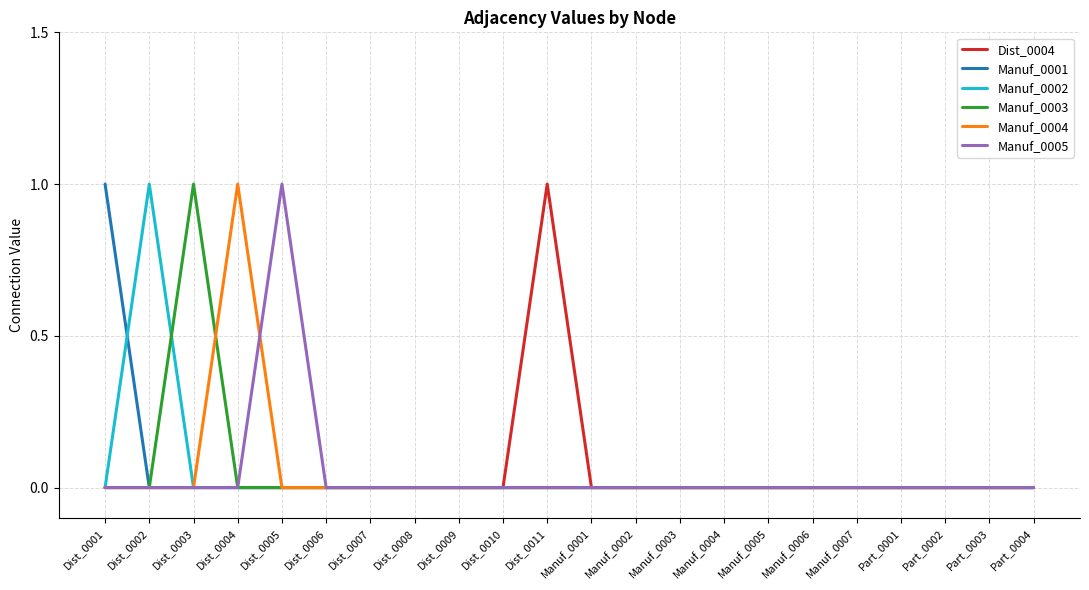

What position from the left is Part_0003?

21